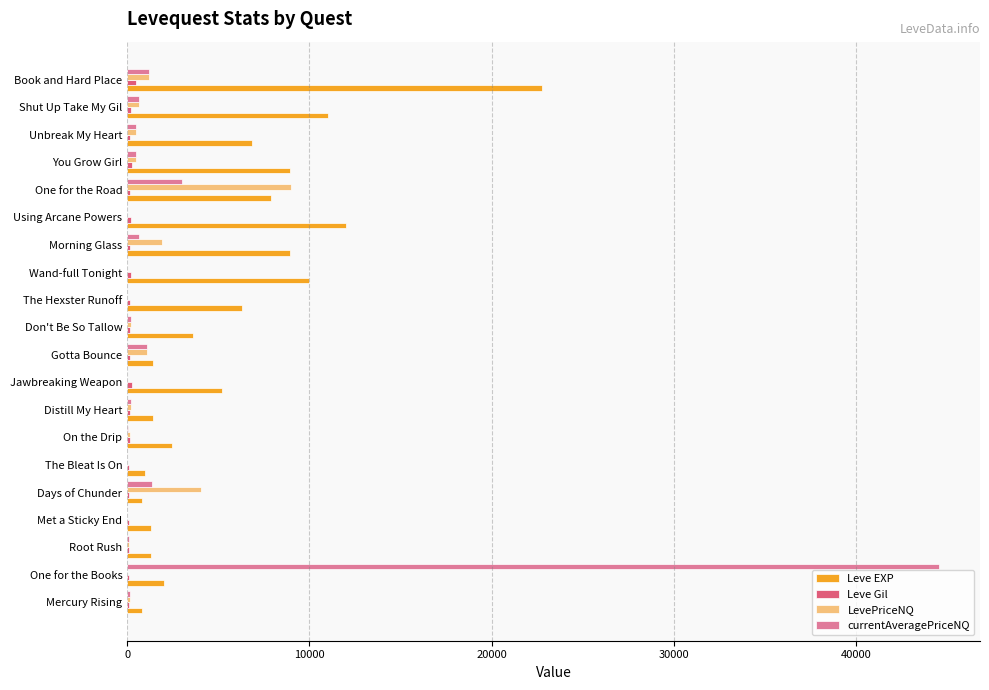

At which category is the sum across all series the highest?

One for the Books